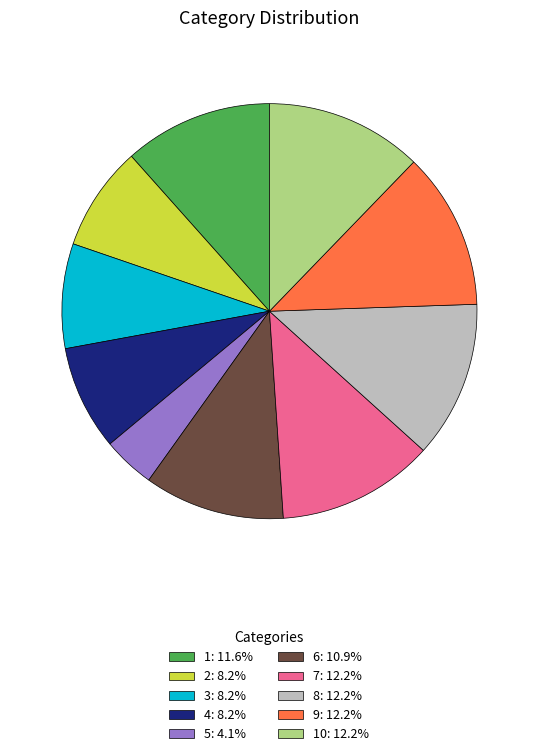

Does 1: 11.6% represent more than half of the total?

No